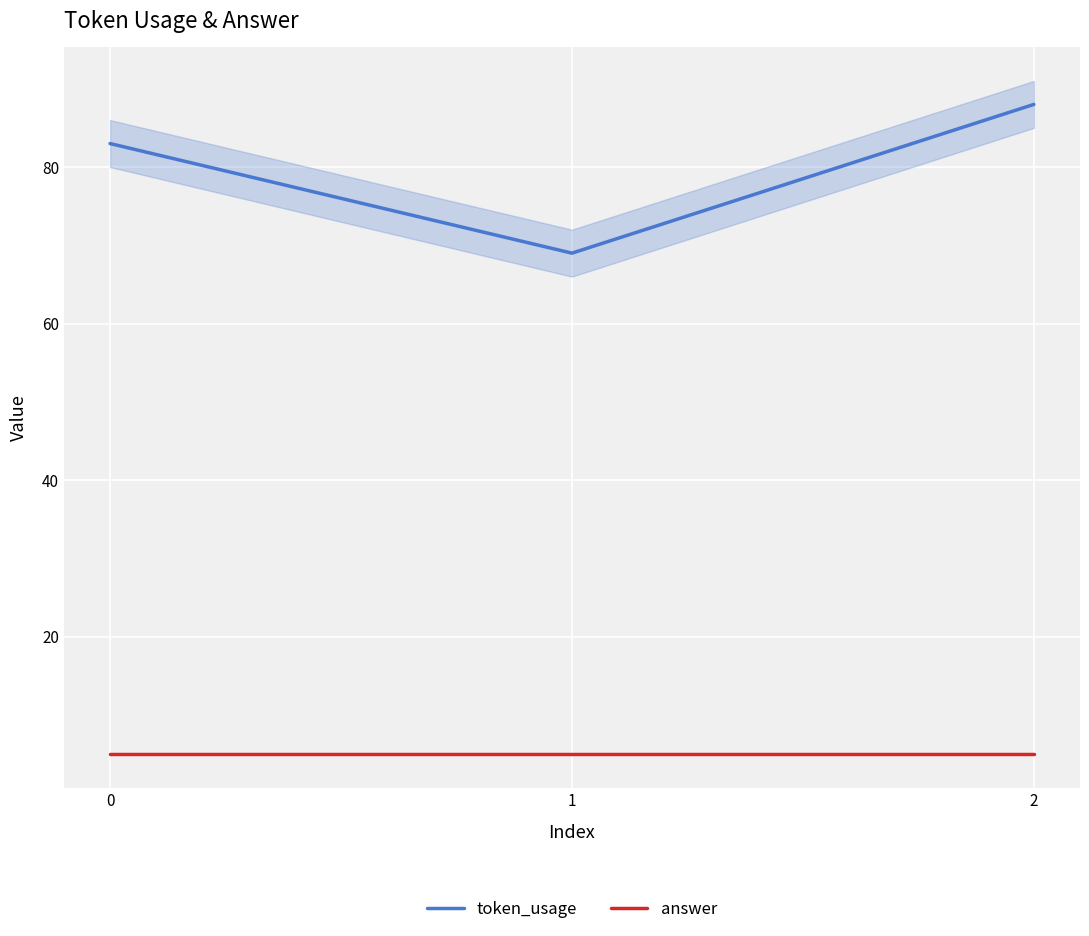

Where does the token_usage series first go above 83?

2